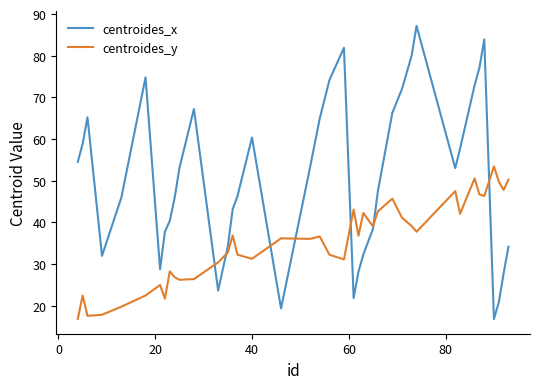

Which series has the largest range (max minus min)?

centroides_x